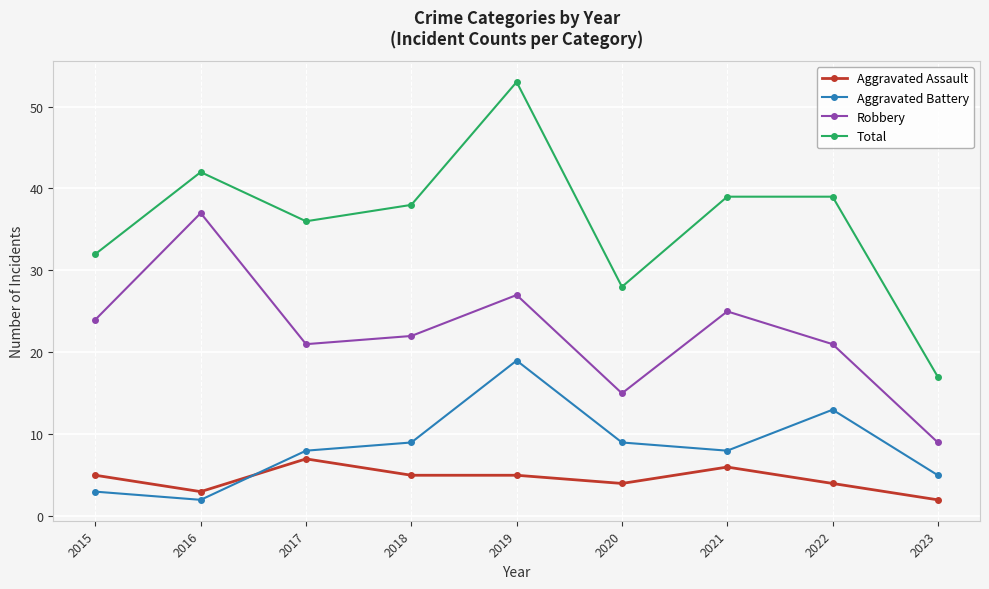

Is the value of Robbery at 2022 greater than the value of Aggravated Battery at 2020?

Yes